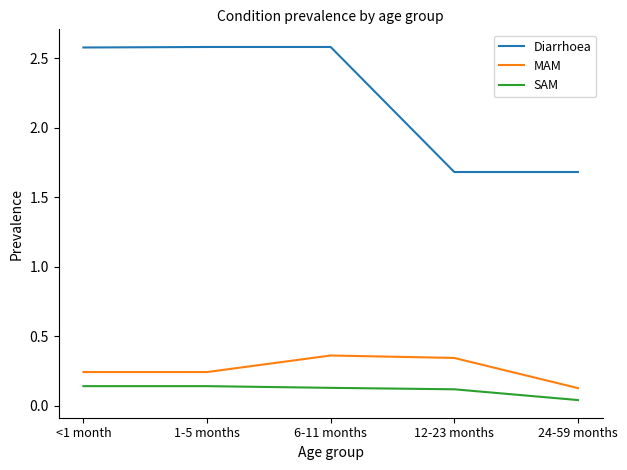

The SAM series shows 0.1 at 1-5 months. True or false?

True